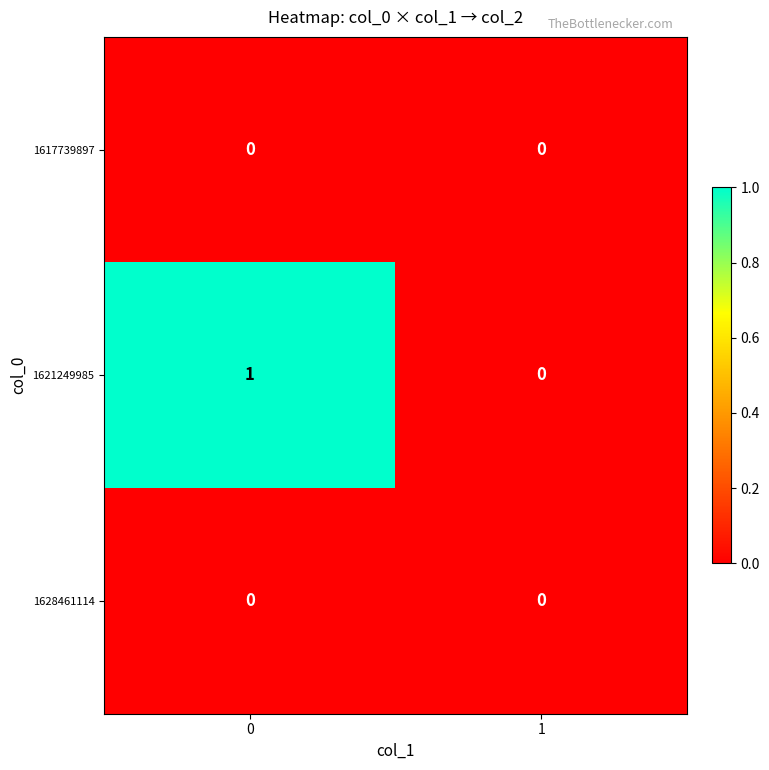

The 1617739897 series shows 0 at 0. True or false?

True